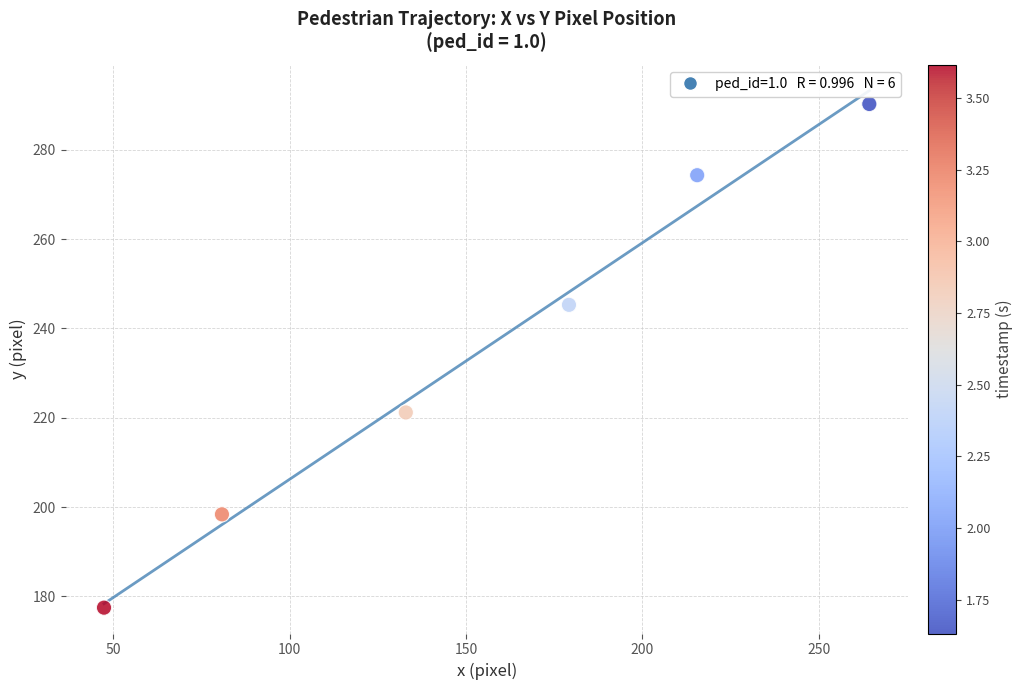

What is the average Y value?

234.5